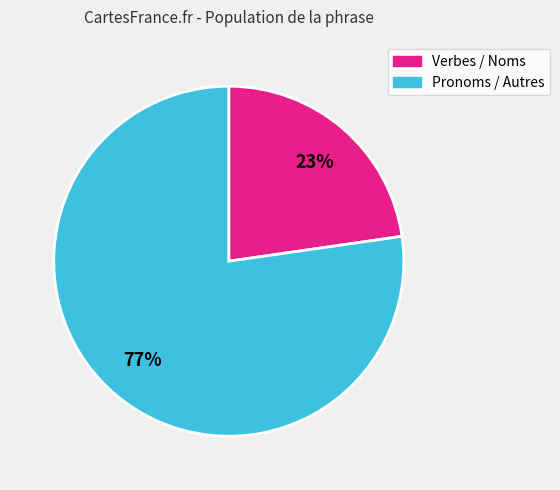

To the nearest percent, what is the average slice percentage?

50%